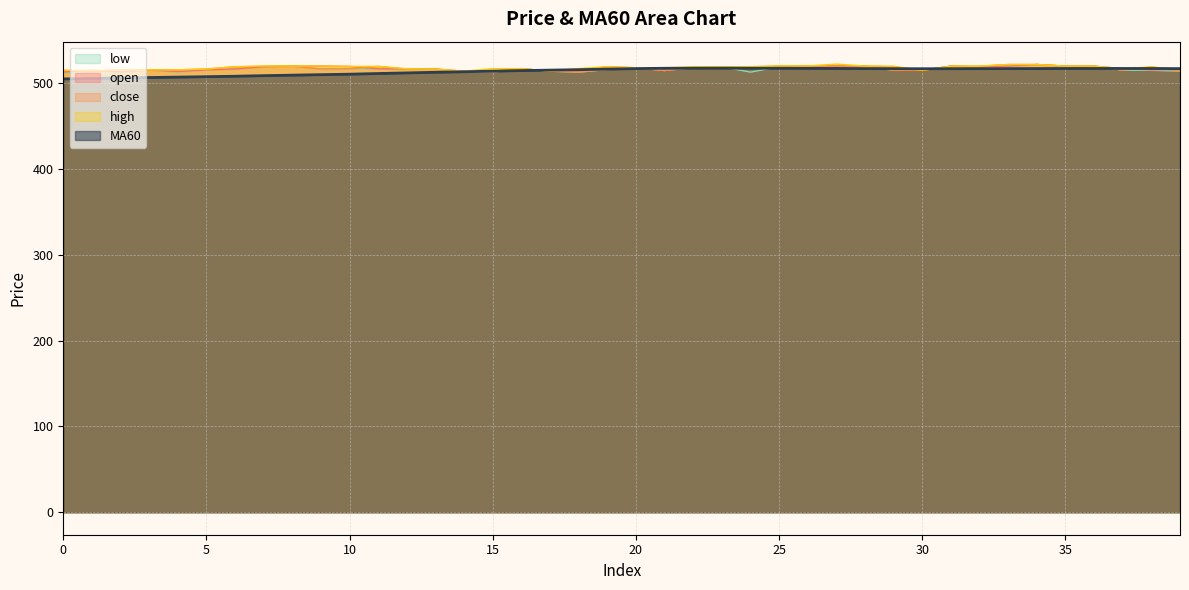

True or false: close and MA60 intersect in this chart.

True